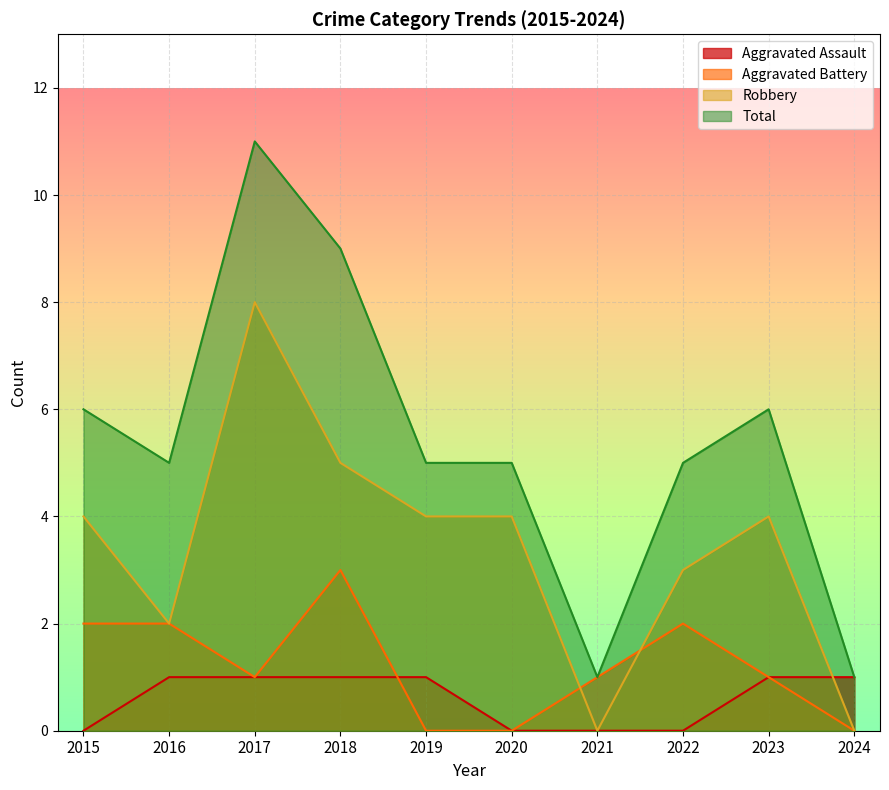

At which label does Robbery reach its peak?

2017